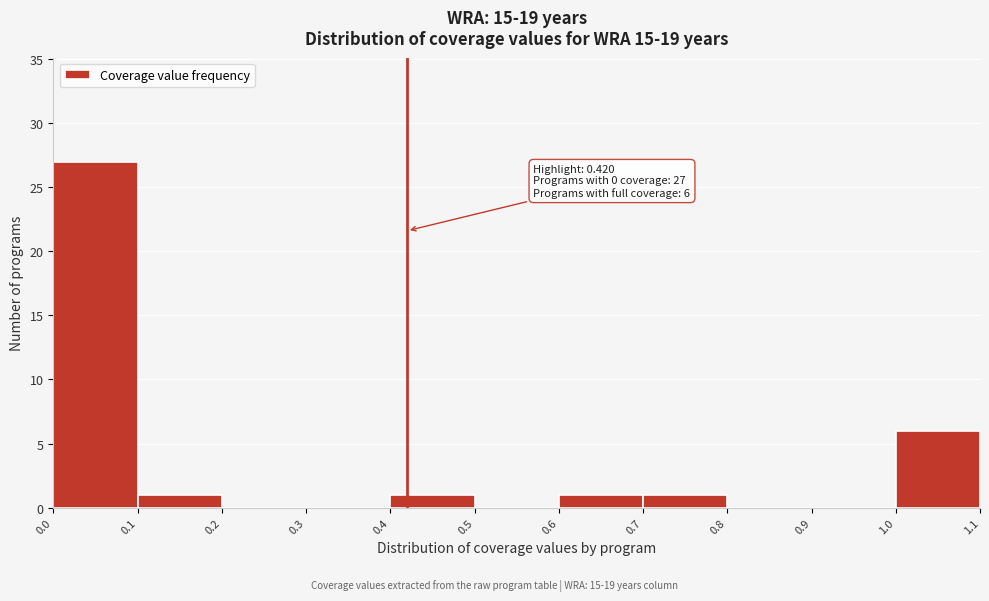

Over which range of the x-axis is the bar tallest?

0.0 to 0.1